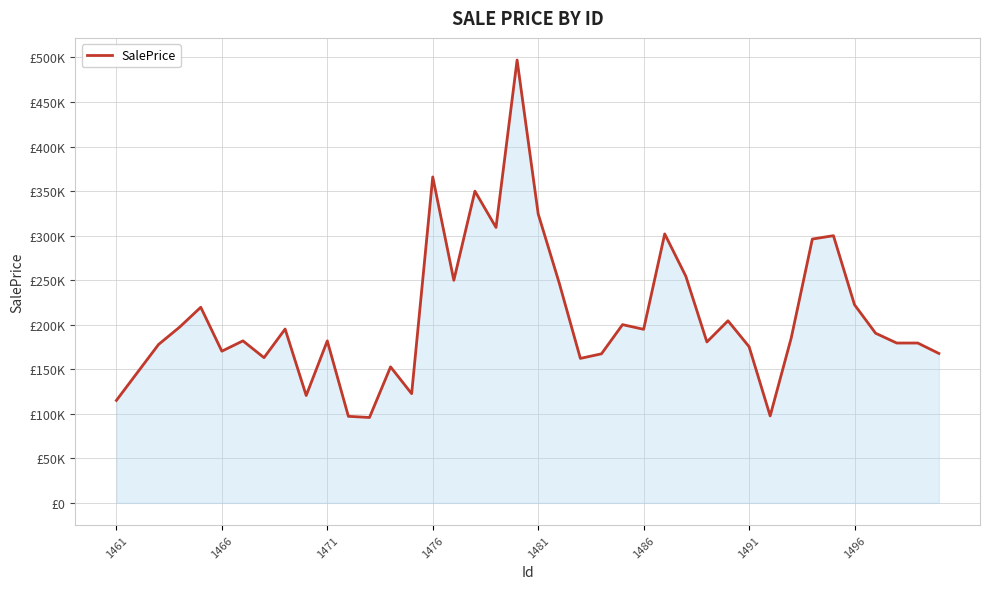

Reading right to left, what are all the values shown in this chart?

167756.3	179447.4	179447.4	190450.3	222392.2	299928.6	296148.8	185273.2	97651.8	175370.8	204417.3	180652.7	254454.4	301892.3	194849.9	200093.9	167337.7	162199.0	246603.0	324389.4	497064.9	309175.2	349912.0	249855.4	365880.4	122607.6	152685.2	95893.8	97169.3	181854.0	120585.3	195163.7	163017.6	181896.3	170290.8	219607.2	197369.2	177885.8	146512.5	115044.3